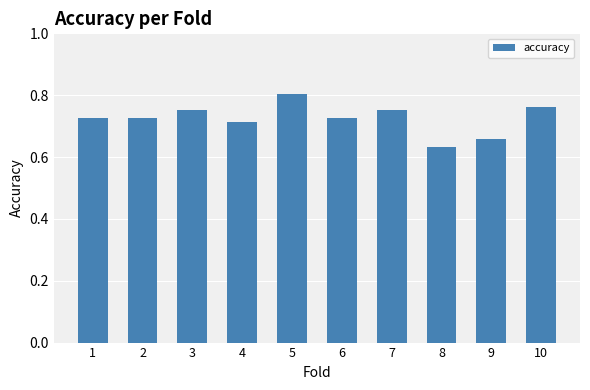

Is it true that the value at 10 is 1.3?

False